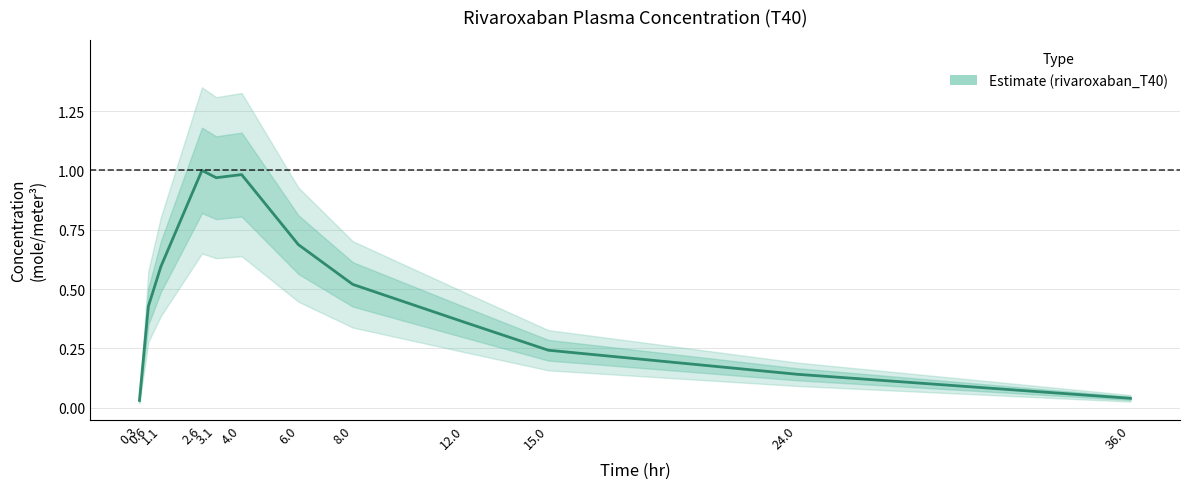

List the labels in order of value, largest first.

2.6, 4.0, 3.1, 6.0, 1.1, 8.0, 0.6, 12.0, 15.0, 24.0, 36.0, 0.3